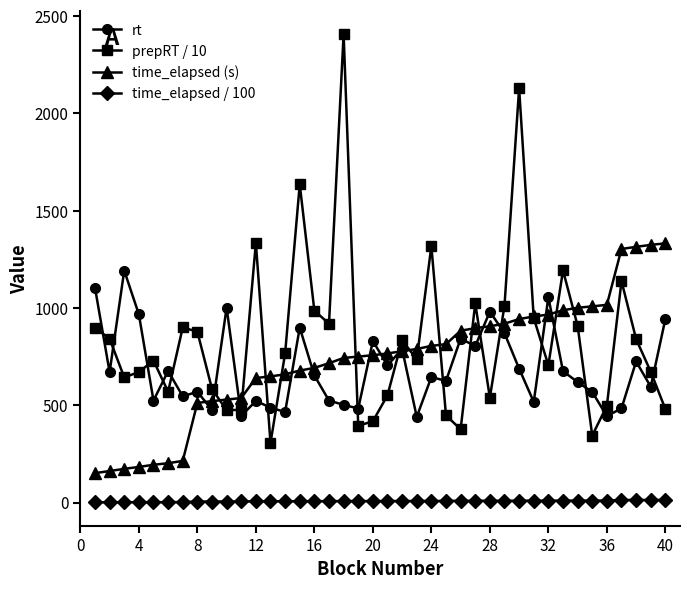

What are all the series names shown in the legend?

rt, prepRT / 10, time_elapsed (s), time_elapsed / 100